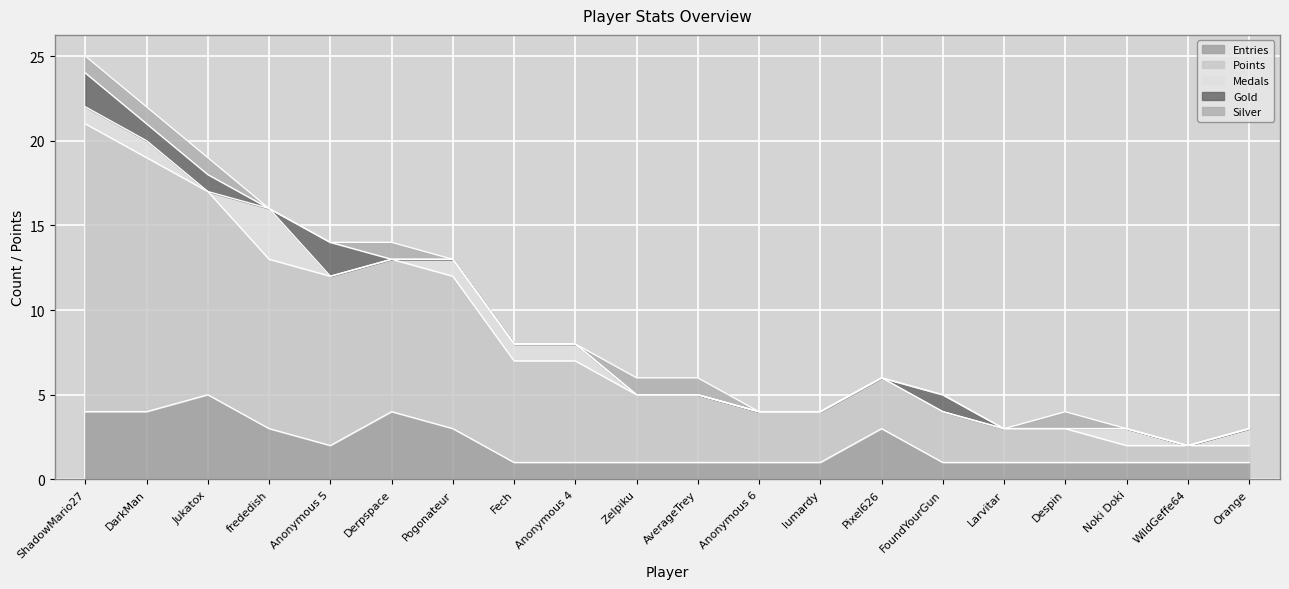

Count the number of data series in this chart.

5